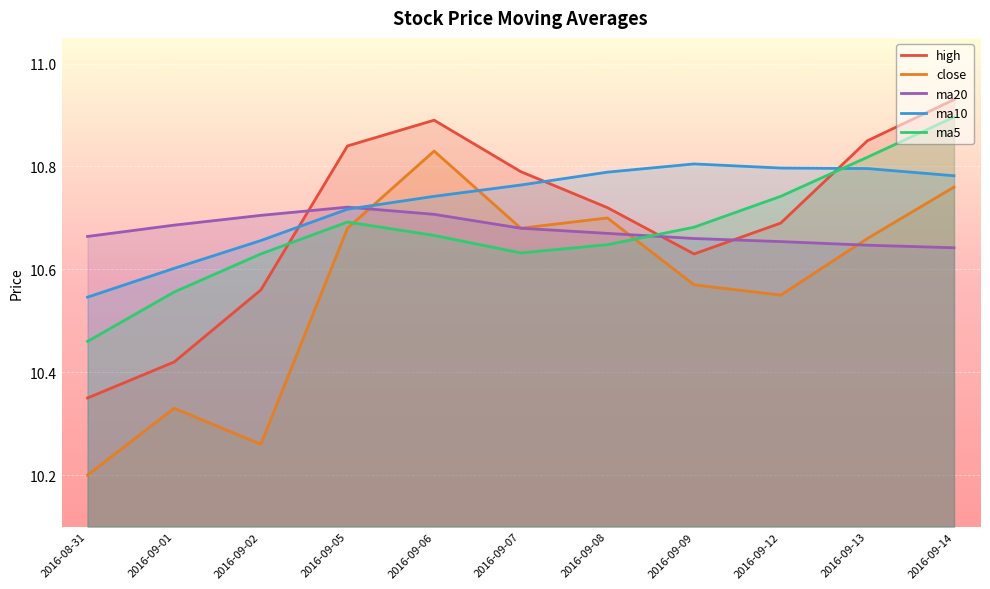

In close, how many points are higher than both neighbors (excluding endpoints)?

3